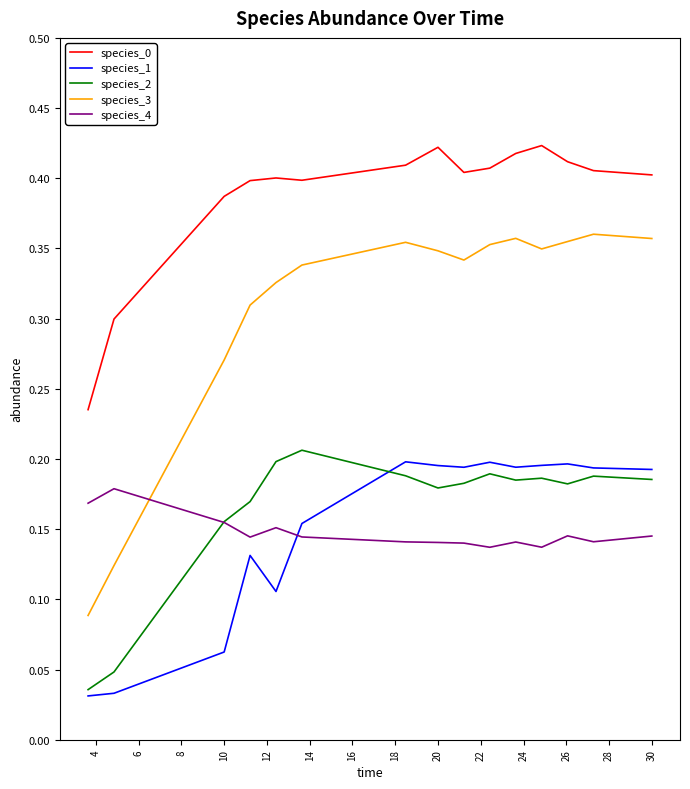

Which series has the widest spread of values?

species_3